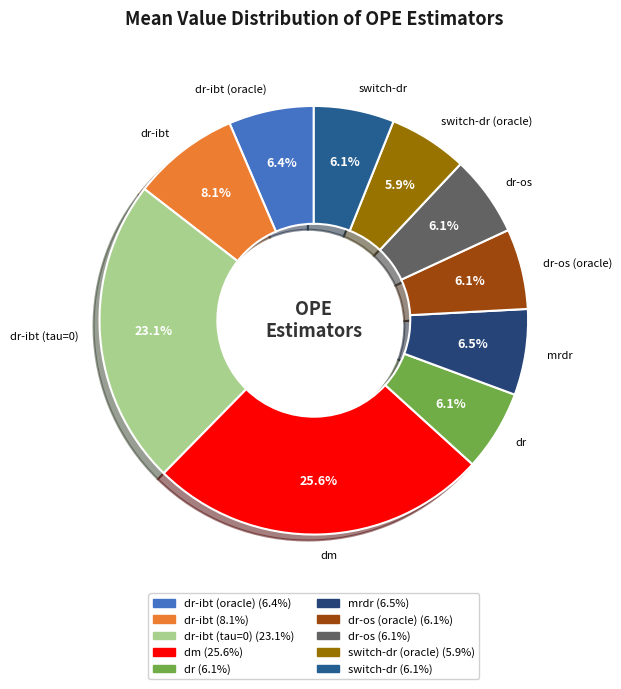

To the nearest percent, what is the difference between the largest and smallest slice percentages?

20%